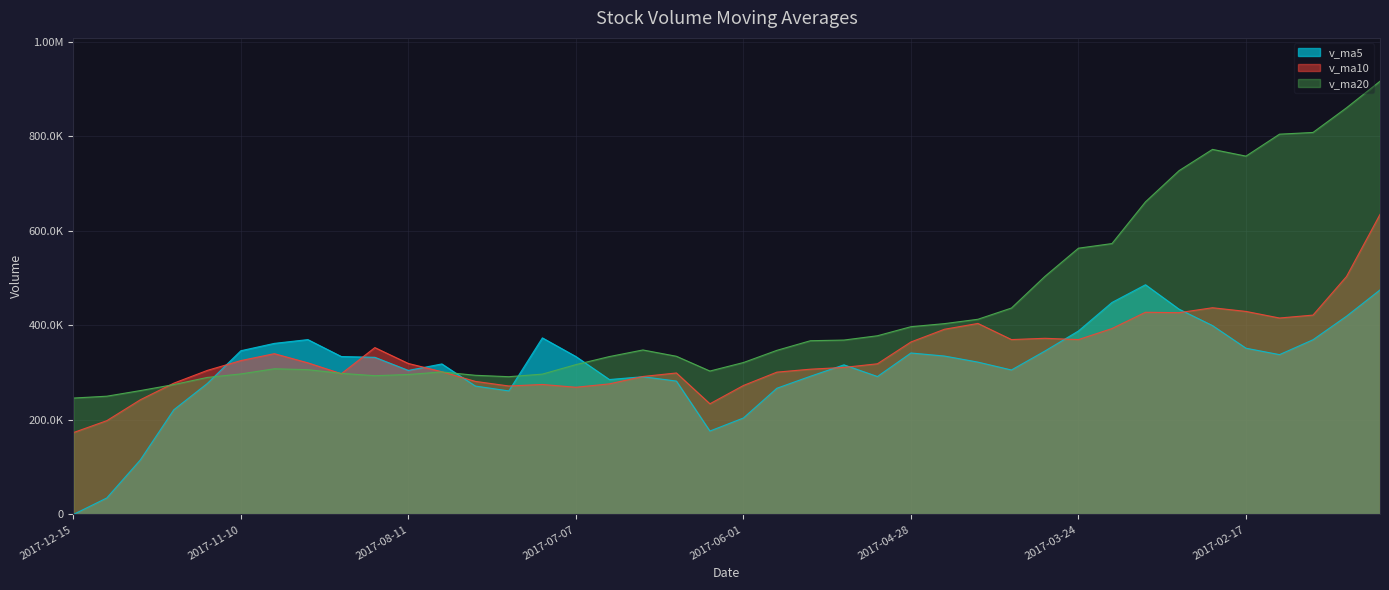

True or false: v_ma5 and v_ma10 intersect in this chart.

True